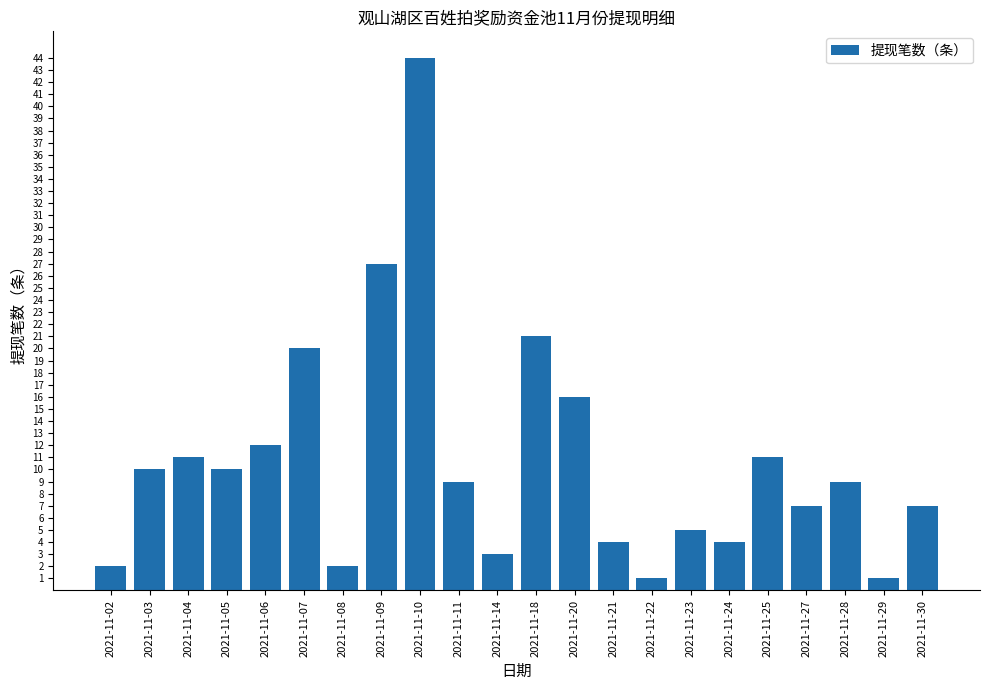

Reading left to right, list all the values displayed in this chart.

2021-11-02=2	2021-11-03=10	2021-11-04=11	2021-11-05=10	2021-11-06=12	2021-11-07=20	2021-11-08=2	2021-11-09=27	2021-11-10=44	2021-11-11=9	2021-11-14=3	2021-11-18=21	2021-11-20=16	2021-11-21=4	2021-11-22=1	2021-11-23=5	2021-11-24=4	2021-11-25=11	2021-11-27=7	2021-11-28=9	2021-11-29=1	2021-11-30=7